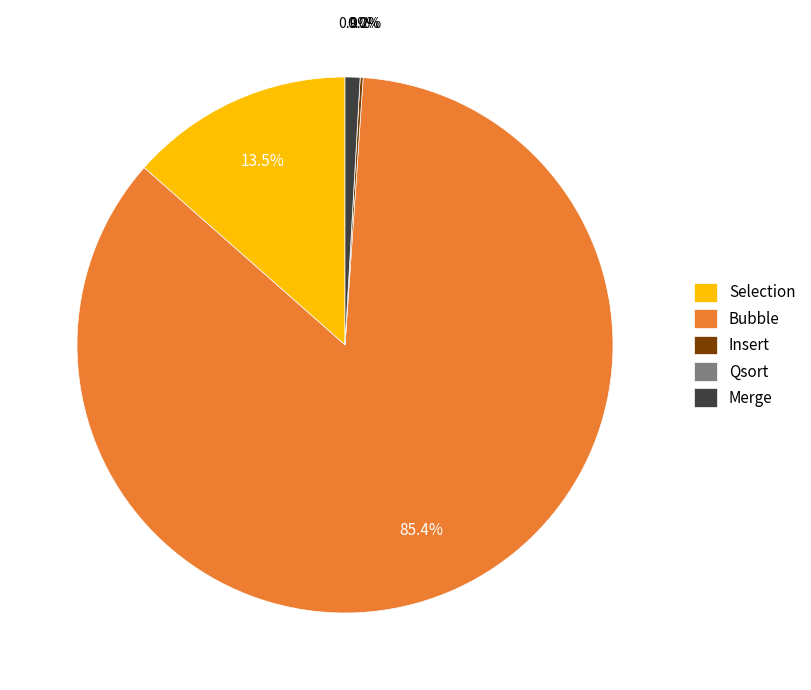

What is the largest slice in the pie chart?

Bubble